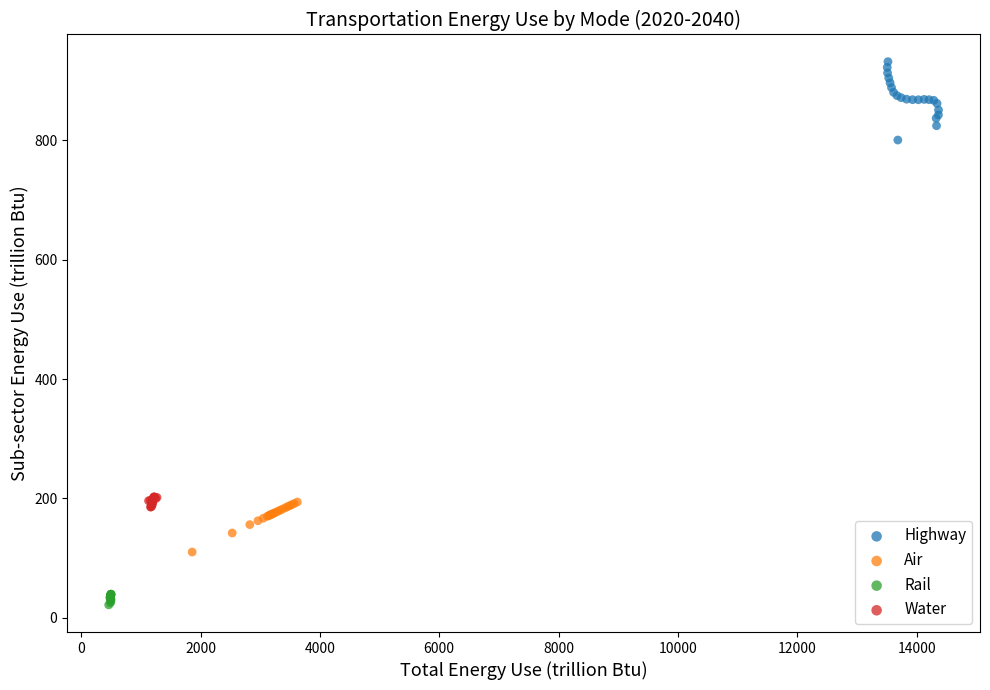

Which series reaches the maximum Y coordinate?

Highway